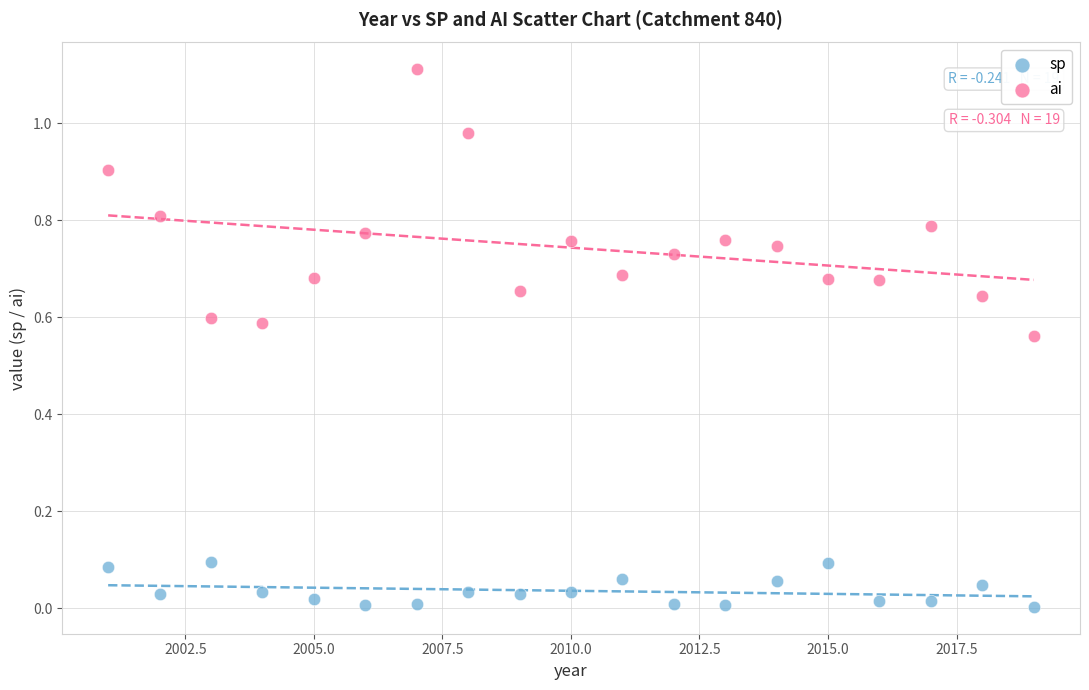

What is the X range (max minus min) for the scatter plot?

18.0